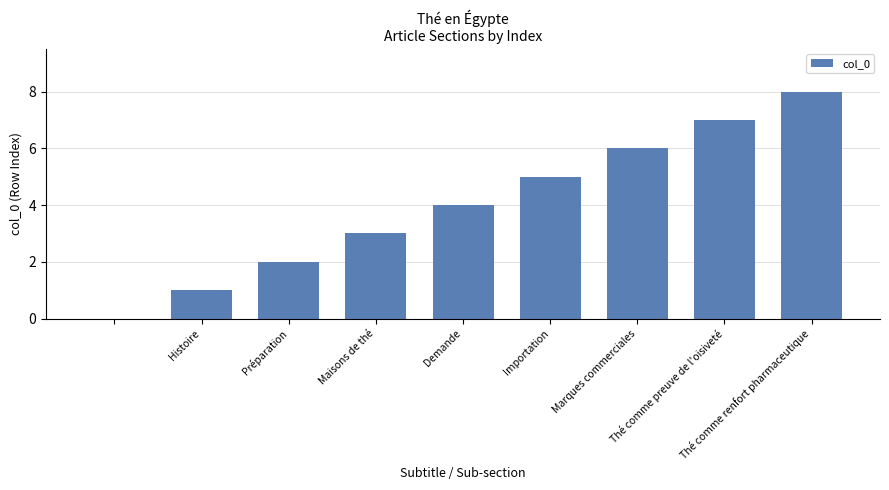

What is the sum of all values?

36